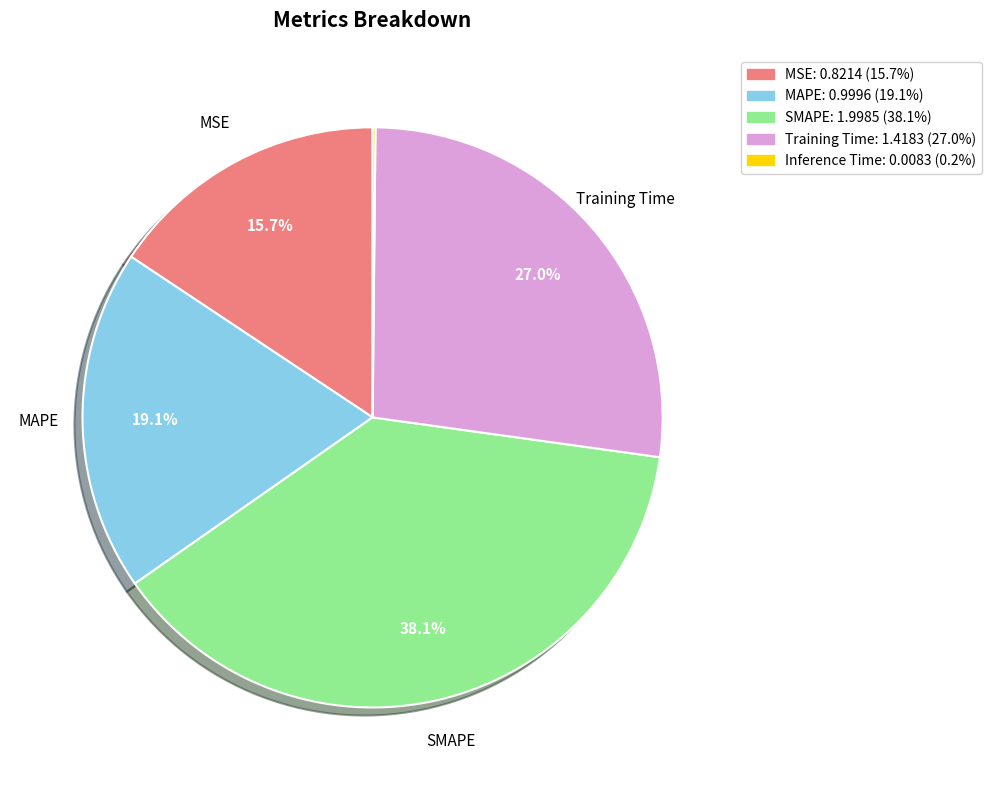

To the nearest percent, what is the average slice percentage?

20%